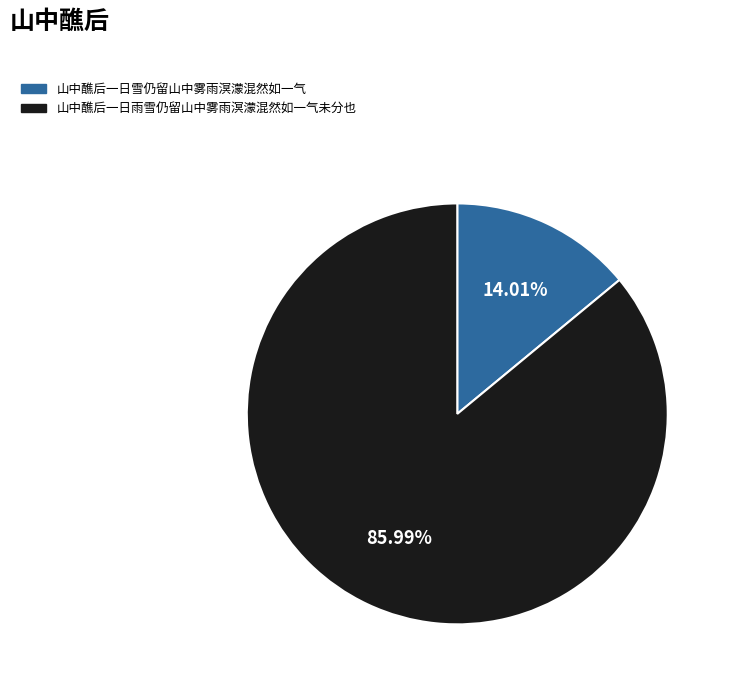

How many slices are in this pie chart?

2